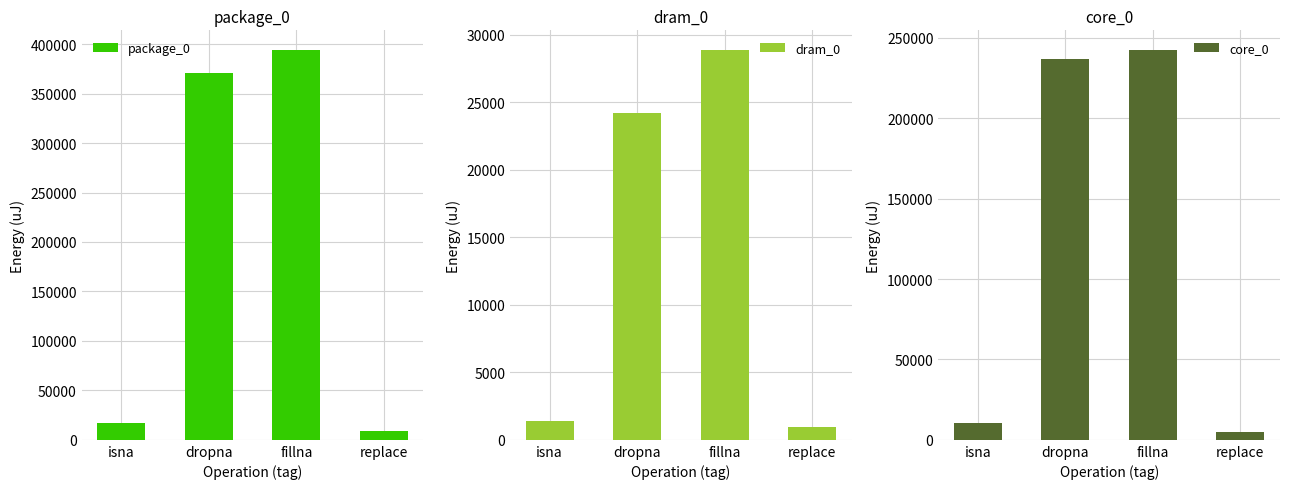

Between isna and dropna, which series saw the biggest shift?

package_0